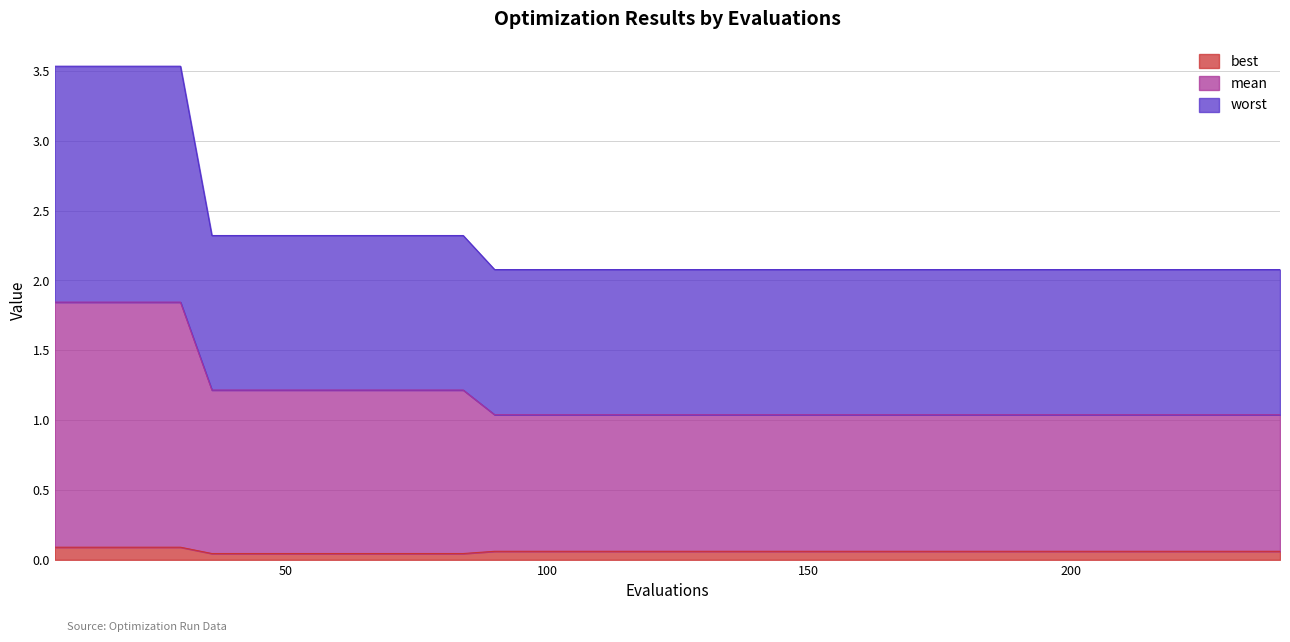

What is the value of the worst point at the 3rd from the left?

3.5